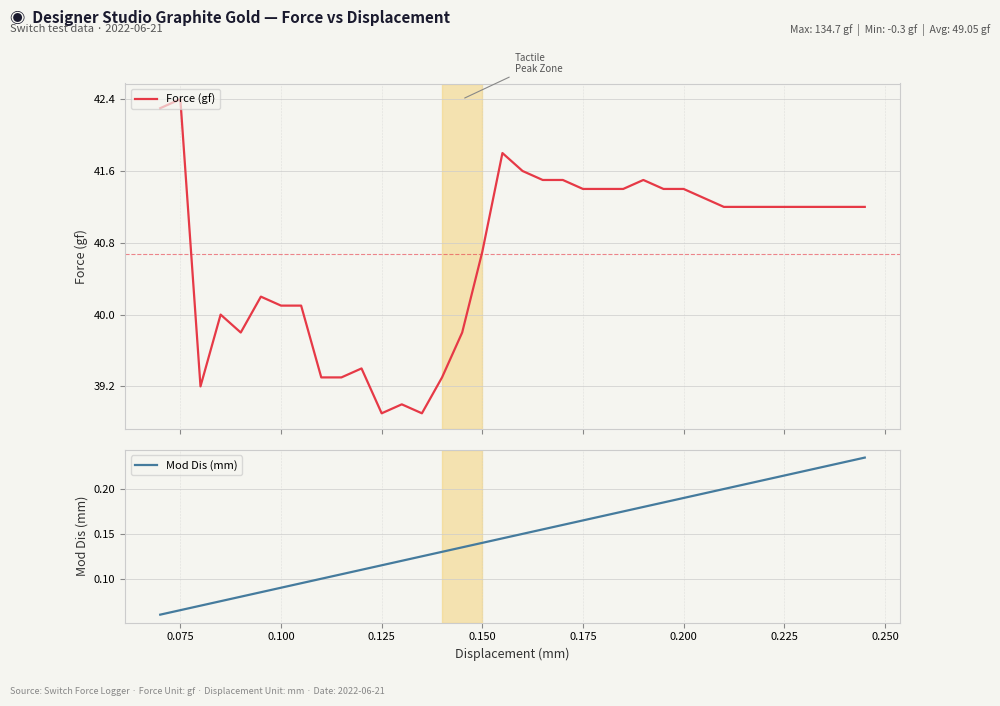

What is the highest value of the Force (gf) series?

42.4